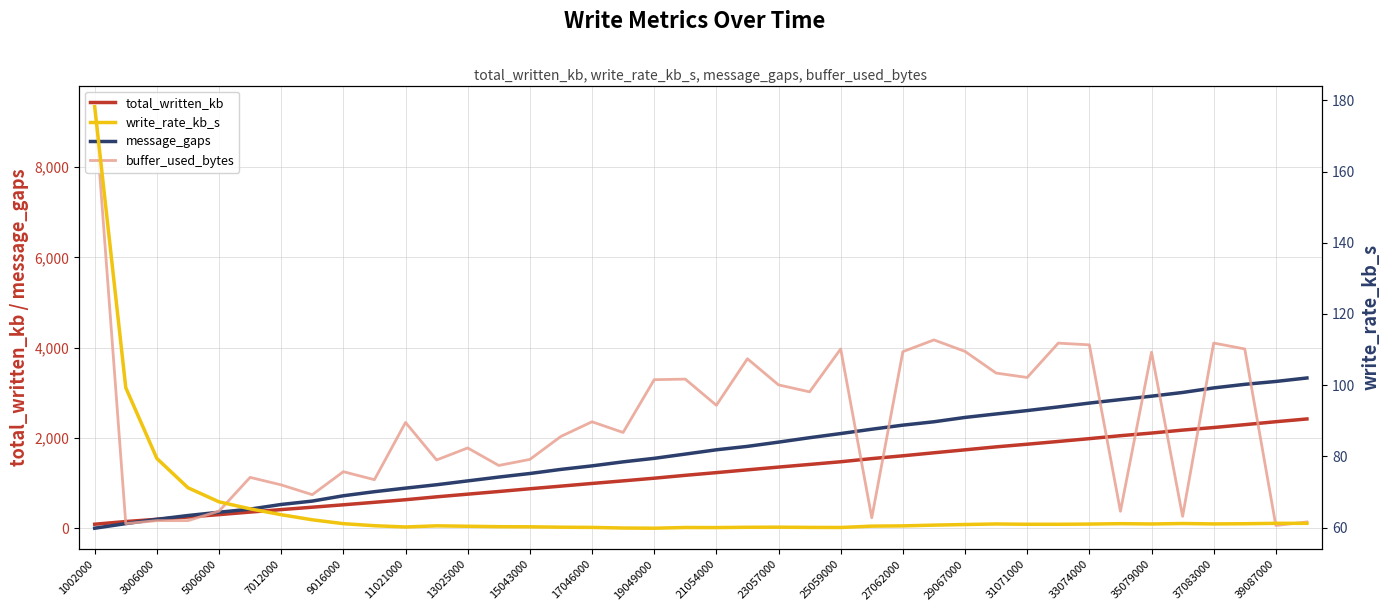

Reading left to right, list all the values displayed in this chart.

total_written_kb: 90.4	149.8	199.4	249.9	303.2	359.8	414.5	467.4	520.6	576.3	633.2	697.1	756.3	815.2	875.9	934.4	993.6	1050.9	1109.7	1173.6	1233.3	1295.3	1356.0	1414.8	1474.2	1544.0	1606.4	1672.9	1738.5	1804.1	1862.6	1923.7	1986.4	2051.5	2109.7	2175.4	2232.6	2295.8	2361.3	2422.4
message_gaps: 2.0	104.0	199.0	283.0	356.0	425.0	528.0	603.0	721.0	811.0	890.0	965.0	1050.0	1135.0	1214.0	1305.0	1383.0	1472.0	1550.0	1644.0	1739.0	1815.0	1909.0	2007.0	2099.0	2195.0	2285.0	2360.0	2456.0	2533.0	2608.0	2689.0	2774.0	2851.0	2927.0	3009.0	3110.0	3189.0	3253.0	3330.0
buffer_used_bytes: 9341.0	104.0	170.0	170.0	380.0	1128.0	962.0	745.0	1254.0	1077.0	2345.0	1514.0	1780.0	1392.0	1526.0	2036.0	2360.0	2123.0	3292.0	3305.0	2725.0	3756.0	3177.0	3023.0	3973.0	233.0	3913.0	4173.0	3919.0	3439.0	3341.0	4102.0	4064.0	377.0	3901.0	265.0	4104.0	3973.0	62.0	141.0
write_rate_kb_s: 178.2	99.3	79.4	71.2	67.2	65.3	63.6	62.2	61.1	60.5	60.2	60.5	60.4	60.2	60.2	60.1	60.0	59.9	59.8	60.0	60.0	60.1	60.1	60.0	60.0	60.4	60.5	60.7	60.8	61.0	60.9	60.9	61.0	61.1	61.0	61.1	61.0	61.1	61.2	61.2